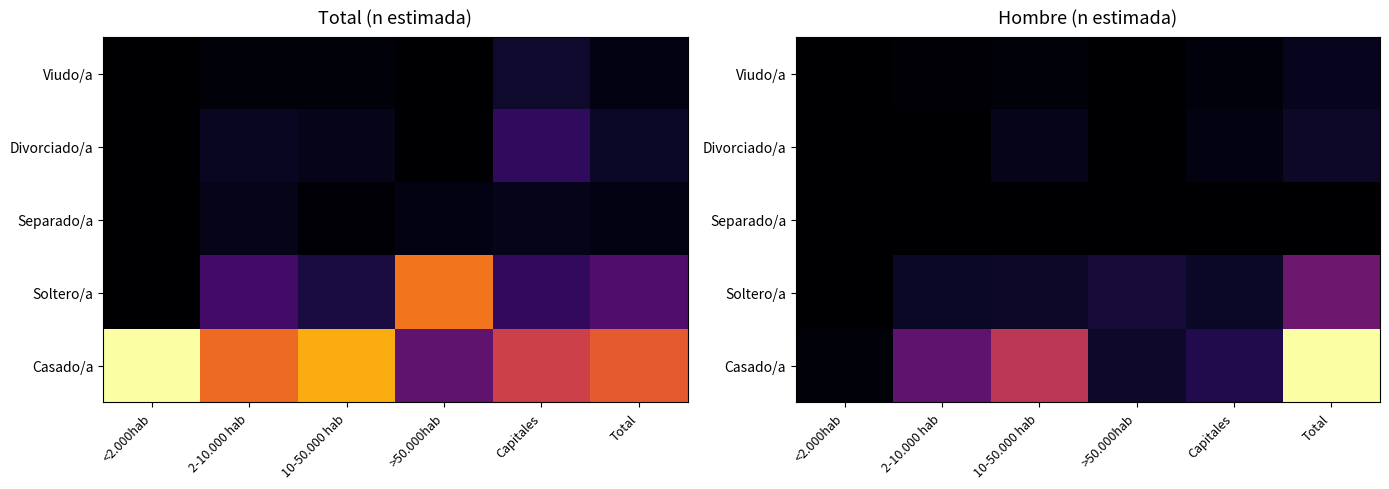

What is the approximate value of Soltero/a at Capitales, to the nearest 50?

2150